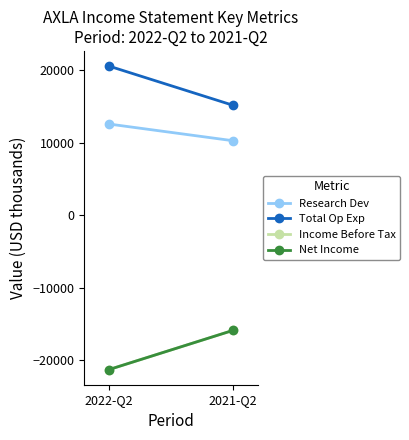

Which series has the largest total across all categories?

Total Op Exp